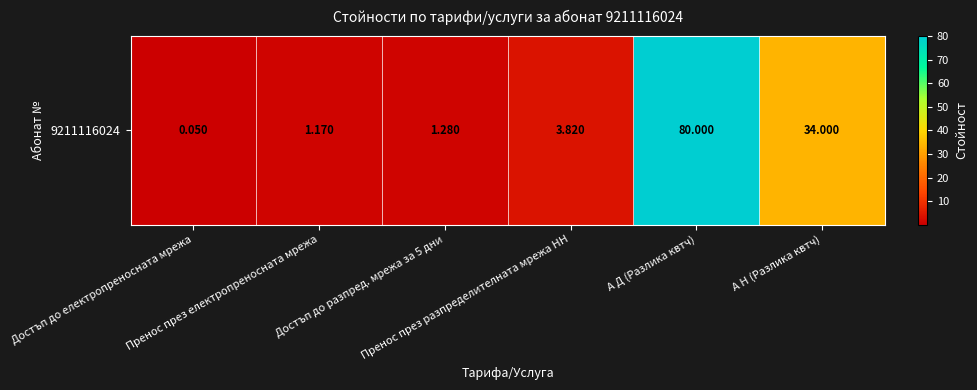

True or false: the data shows 1.3 at Достъп до разпред. мрежа за 5 дни.

True